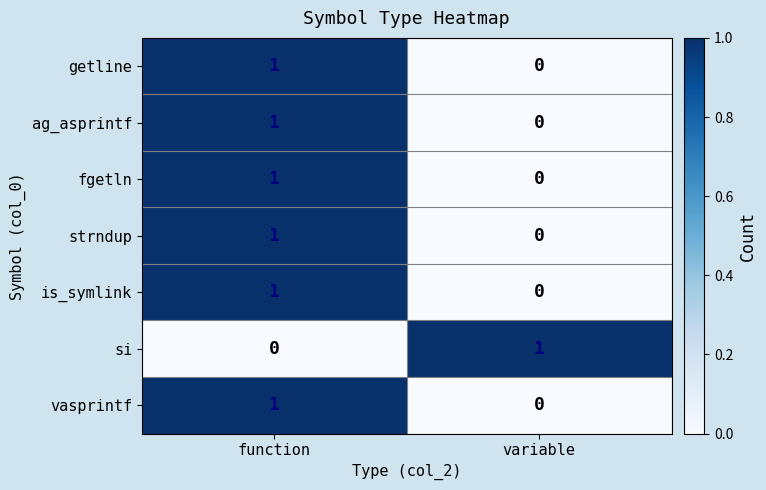

List the labels in order of is_symlink value, largest first.

function, variable